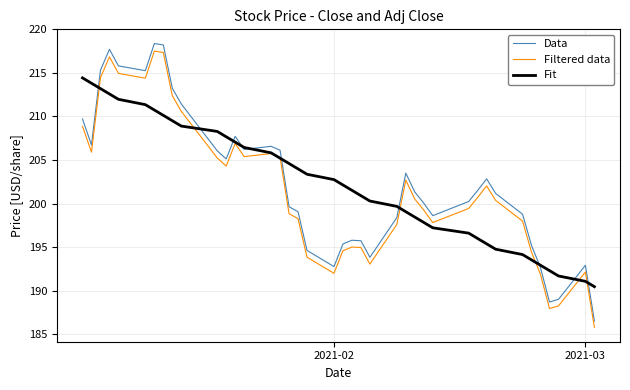

Is this an area chart (filled region under the line)?

No